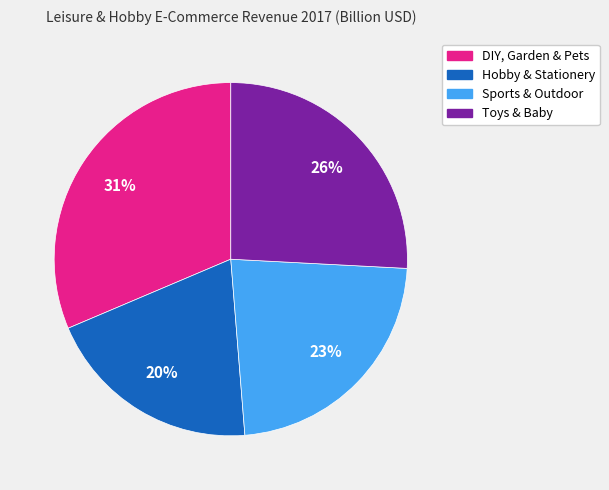

Is it true that Sports & Outdoor is 23% of the pie?

True